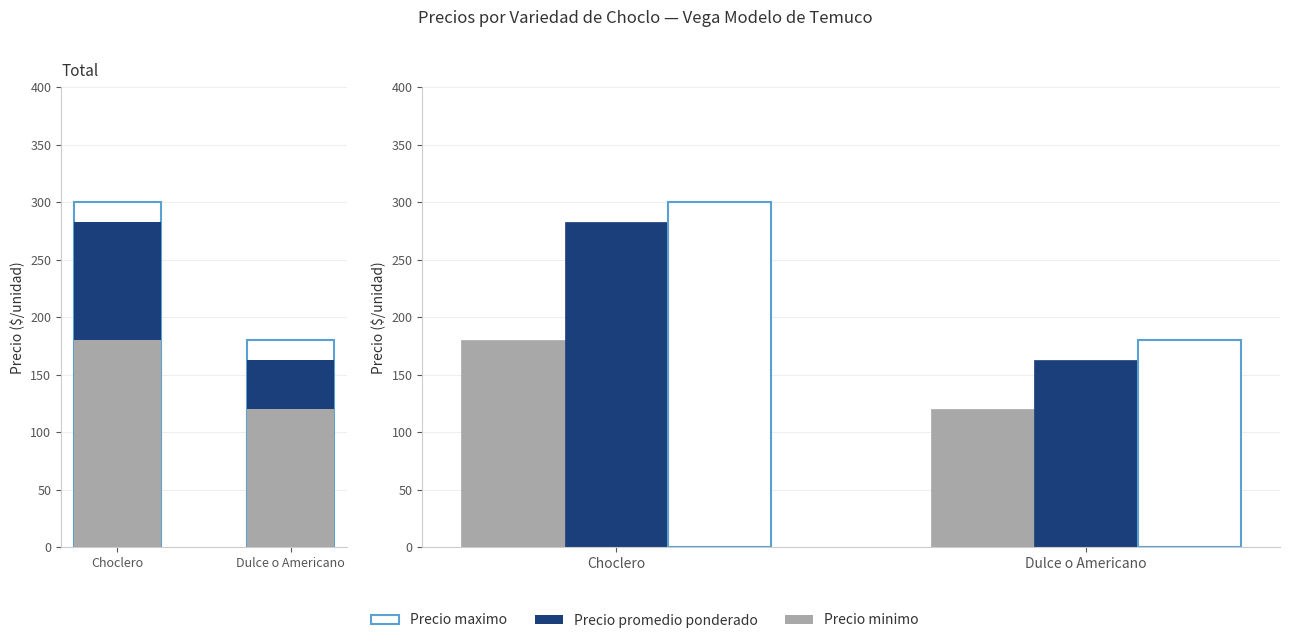

At which category does the chart reach its peak across all series?

Choclero